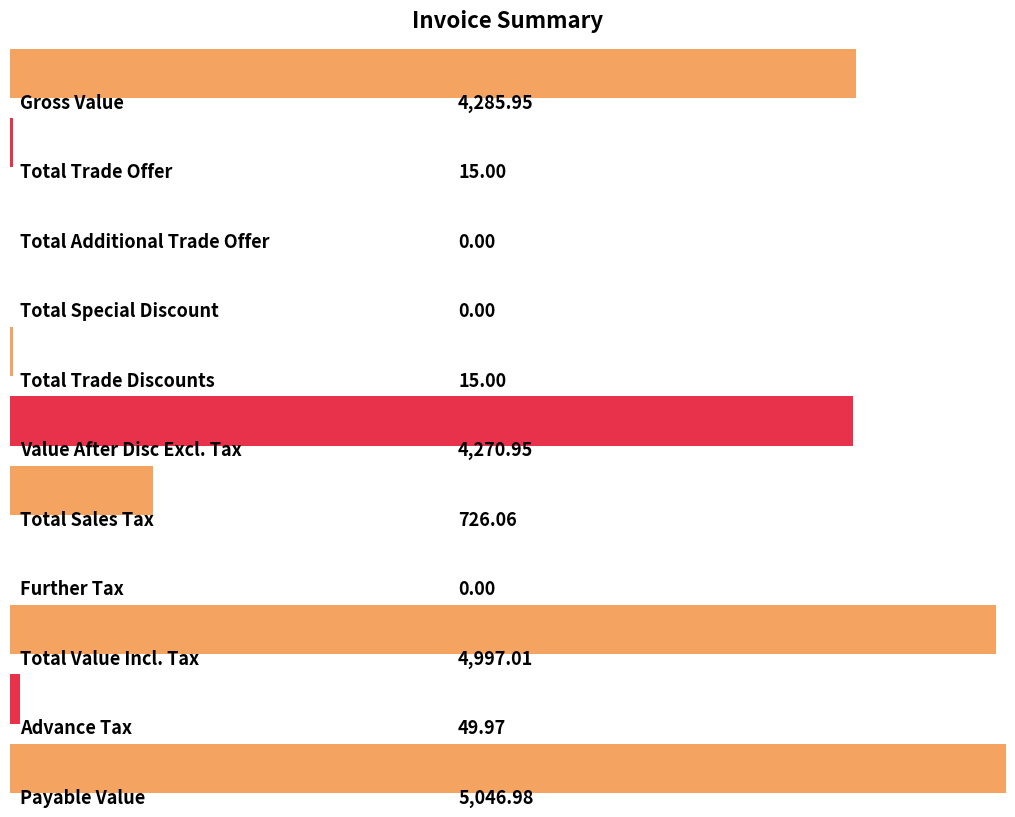

Where is the data nearest to the value 2523?

Value After Disc Excl. Tax